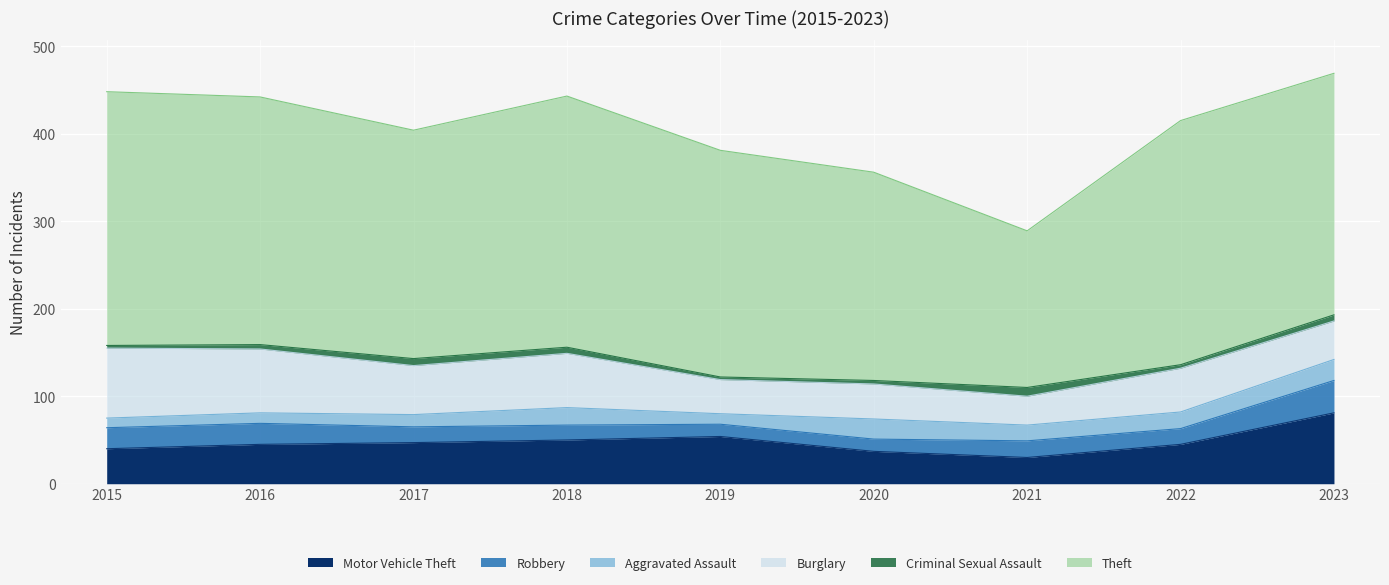

What is the difference between the maximum and minimum values in the Theft series?

111